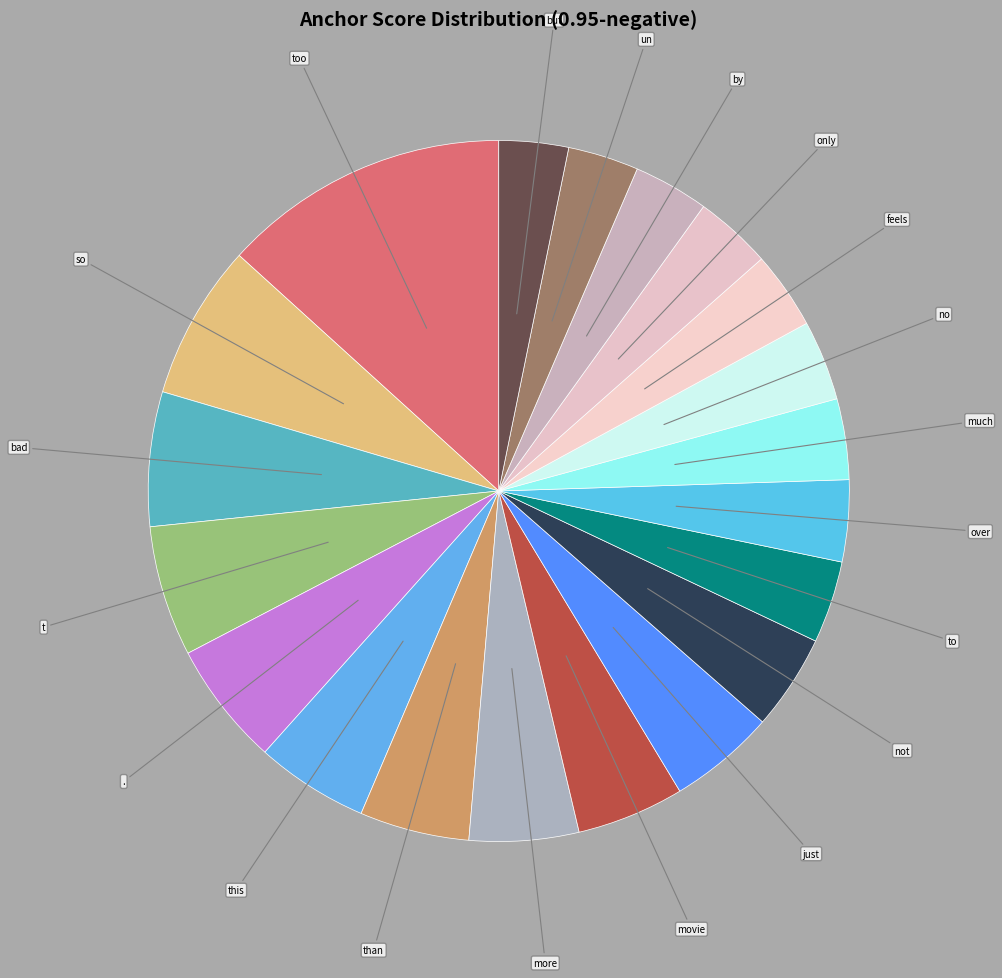

How many segments does this pie chart have?

20